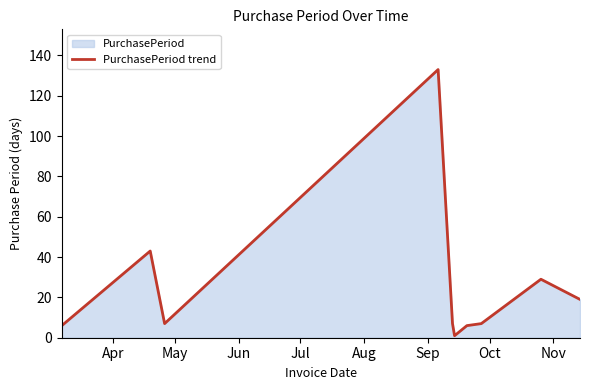

True or false: the data has more than 2 interior local peaks.

True